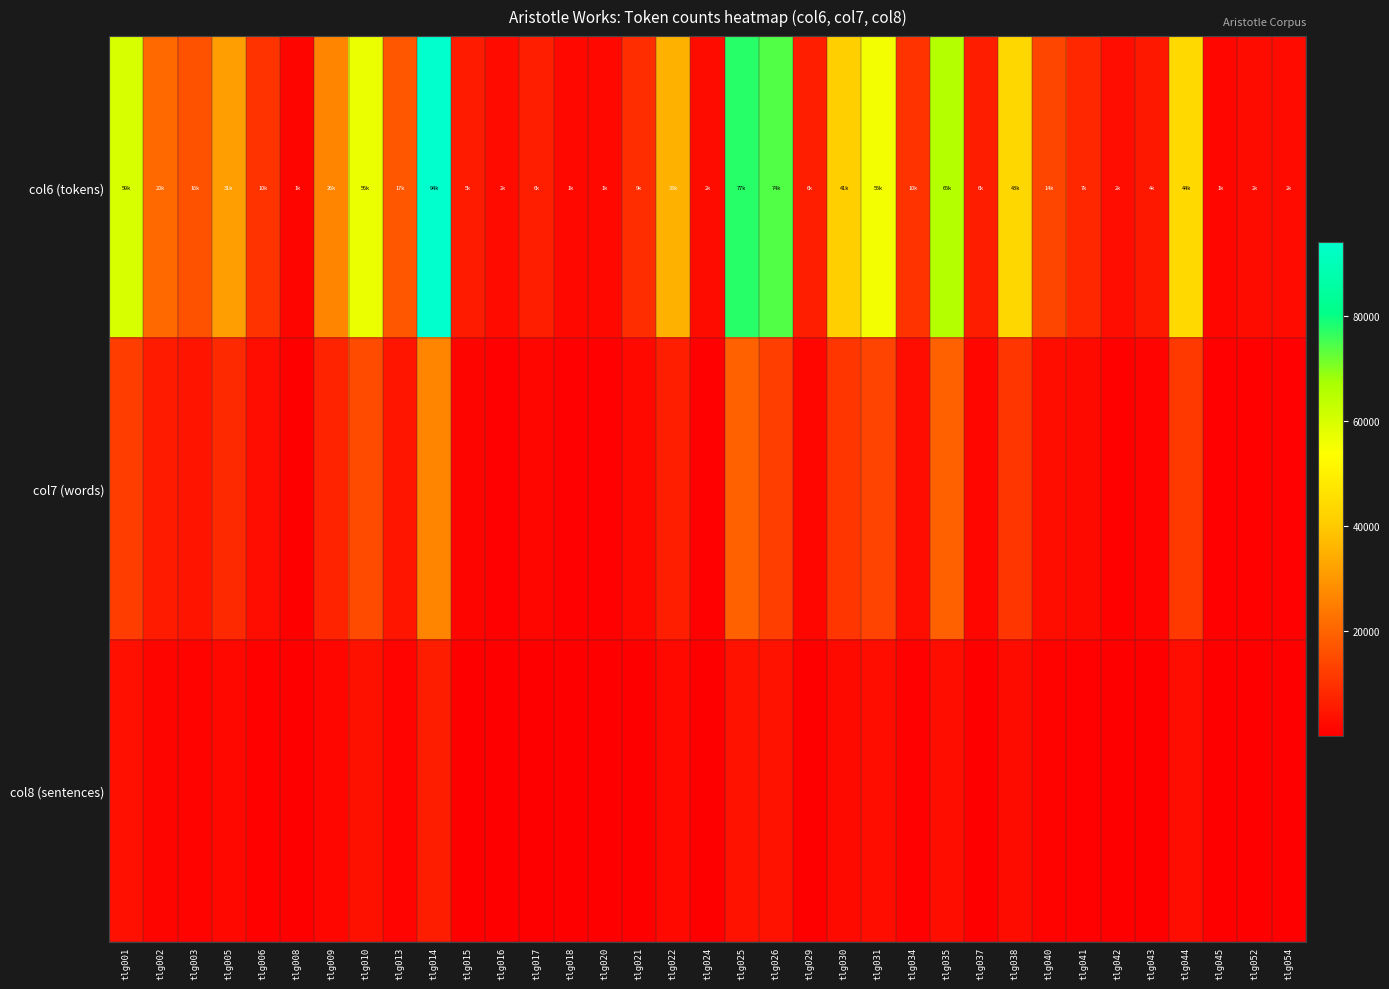

Reading left to right, list all the values displayed in this chart.

col6 (tokens): tlg001=59772	tlg002=20988	tlg003=16536	tlg005=31395	tlg006=10317	tlg008=1207	tlg009=26361	tlg010=56638	tlg013=17173	tlg014=94068	tlg015=5689	tlg016=2436	tlg017=6273	tlg018=1853	tlg020=1793	tlg021=9233	tlg022=35300	tlg024=2519	tlg025=77373	tlg026=74190	tlg029=6228	tlg030=41267	tlg031=55568	tlg034=10228	tlg035=65555	tlg037=6112	tlg038=43419	tlg040=14114	tlg041=7872	tlg042=2993	tlg043=4900	tlg044=44125	tlg045=1497	tlg052=2476	tlg054=2392
col7 (words): tlg001=12287	tlg002=5579	tlg003=4243	tlg005=8370	tlg006=2865	tlg008=305	tlg009=7183	tlg010=14995	tlg013=4452	tlg014=26141	tlg015=1188	tlg016=574	tlg017=1500	tlg018=501	tlg020=504	tlg021=1926	tlg022=6144	tlg024=530	tlg025=19438	tlg026=12512	tlg029=1674	tlg030=11032	tlg031=13295	tlg034=2690	tlg035=19175	tlg037=1533	tlg038=10729	tlg040=3084	tlg041=2126	tlg042=747	tlg043=1114	tlg044=11620	tlg045=504	tlg052=647	tlg054=508
col8 (sentences): tlg001=3384	tlg002=1250	tlg003=817	tlg005=1856	tlg006=646	tlg008=66	tlg009=1604	tlg010=3715	tlg013=1025	tlg014=6094	tlg015=284	tlg016=121	tlg017=355	tlg018=94	tlg020=126	tlg021=415	tlg022=2024	tlg024=156	tlg025=4043	tlg026=4100	tlg029=355	tlg030=2222	tlg031=3122	tlg034=579	tlg035=3129	tlg037=365	tlg038=2575	tlg040=874	tlg041=476	tlg042=176	tlg043=302	tlg044=2668	tlg045=77	tlg052=145	tlg054=131